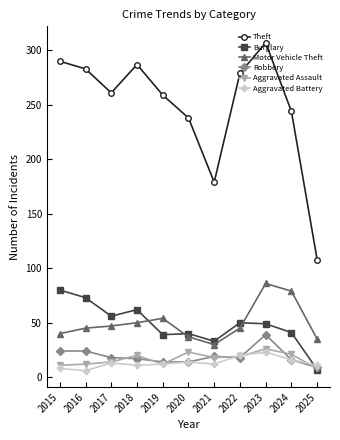

True or false: Motor Vehicle Theft has a value of 47 at 2017.

True